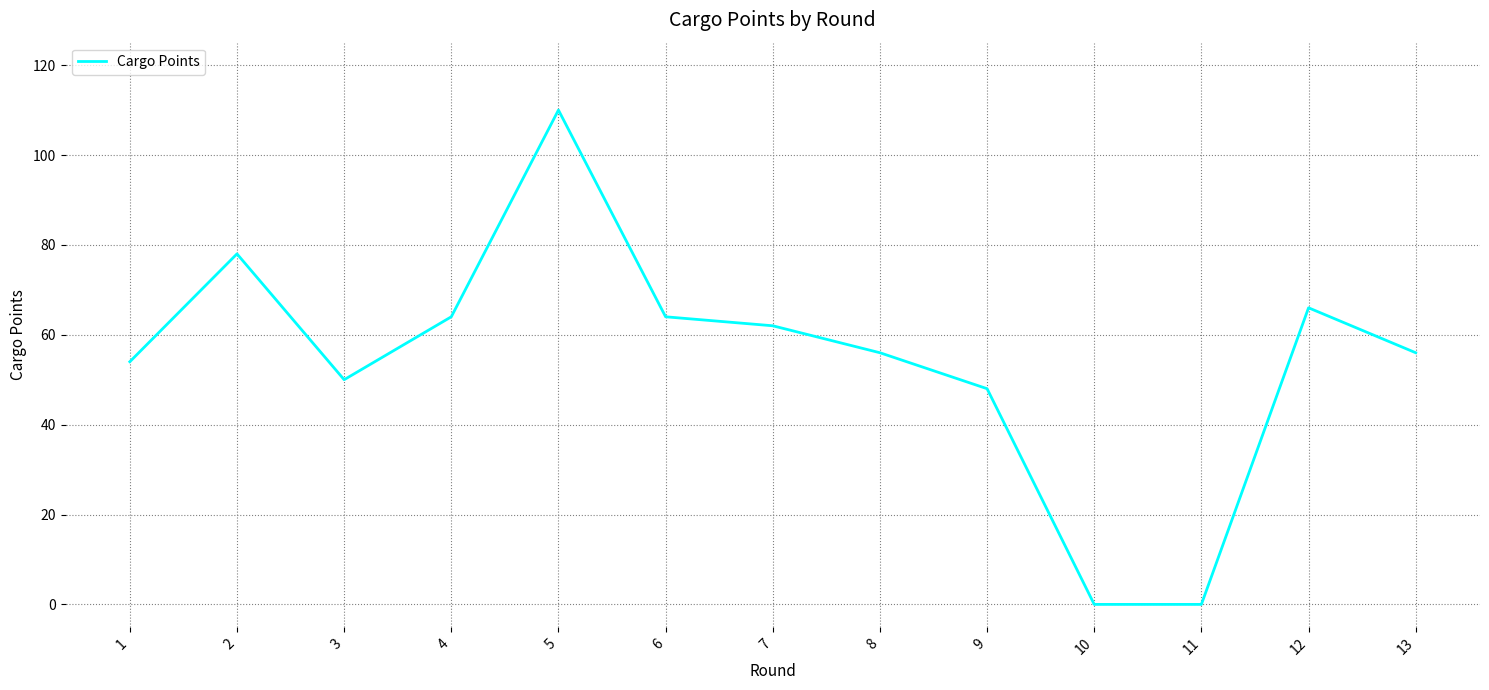

The value at 12 is 66. True or false?

True